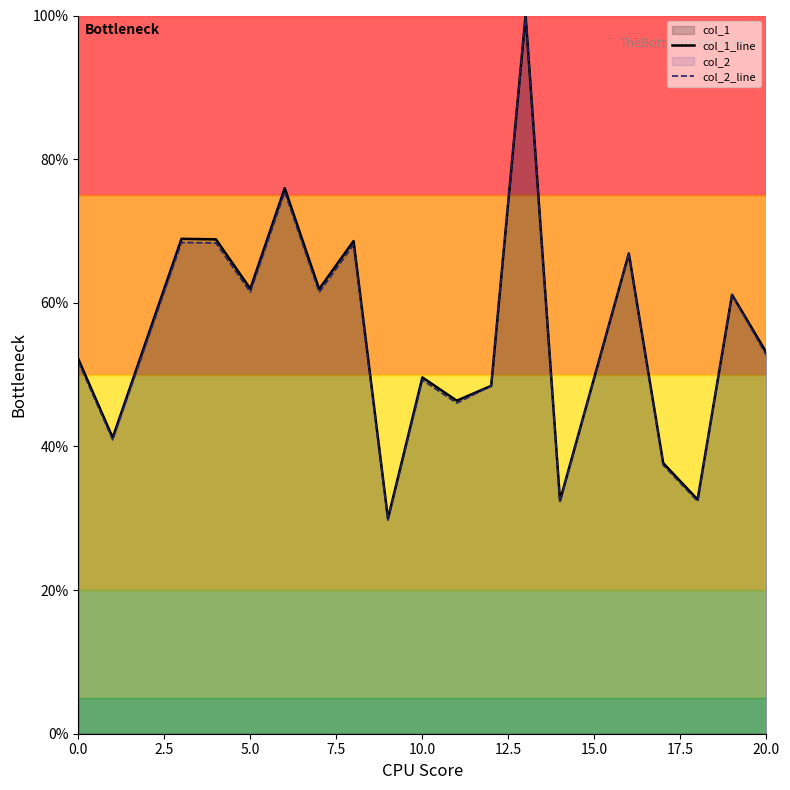

How many values in the col_2_line series are below 52?

9